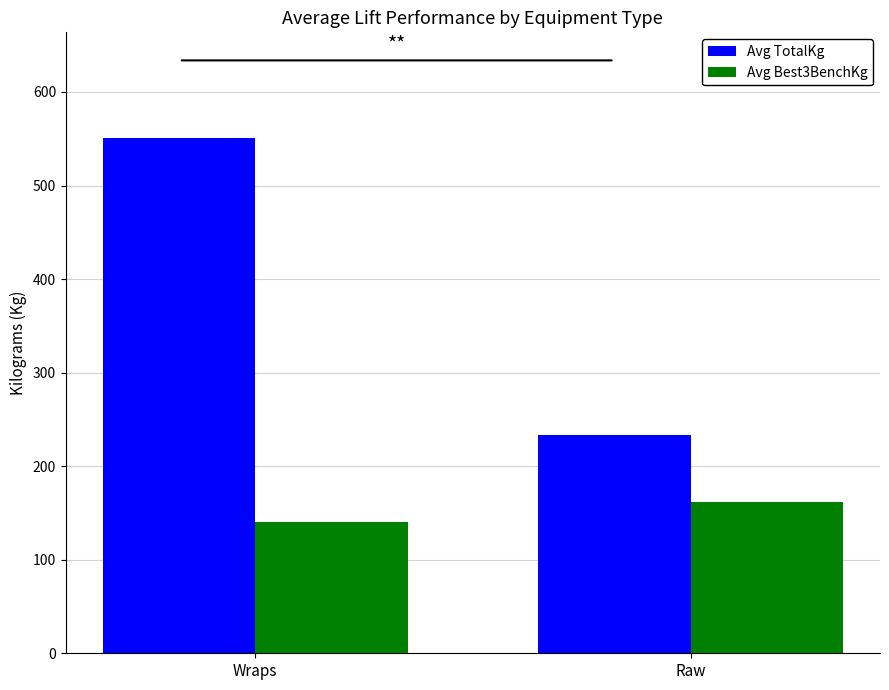

Which series has the widest spread of values?

Avg TotalKg